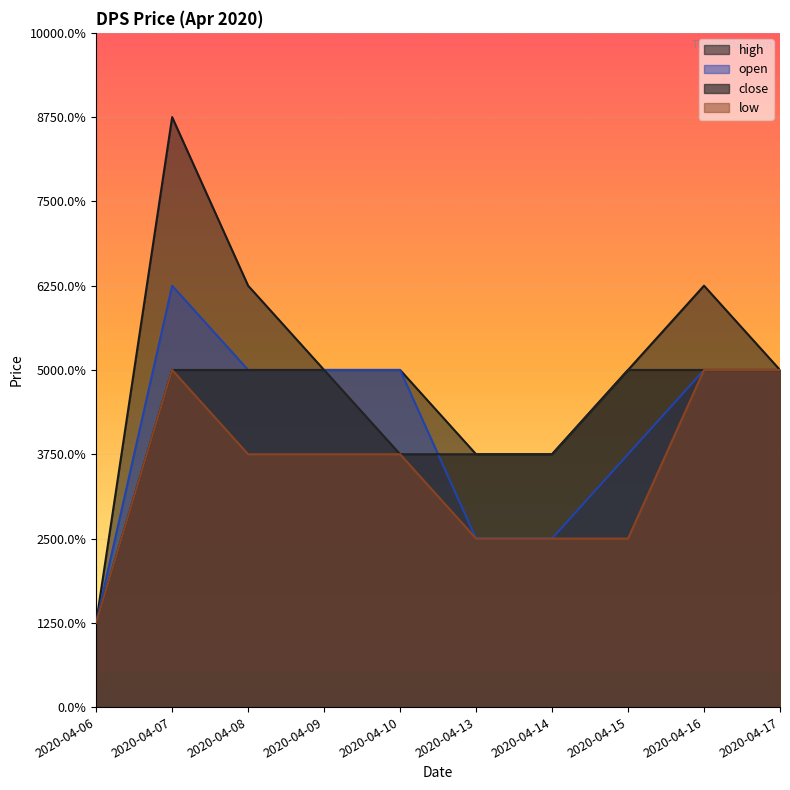

What is the total value across all series at 2020-04-15?

0.2